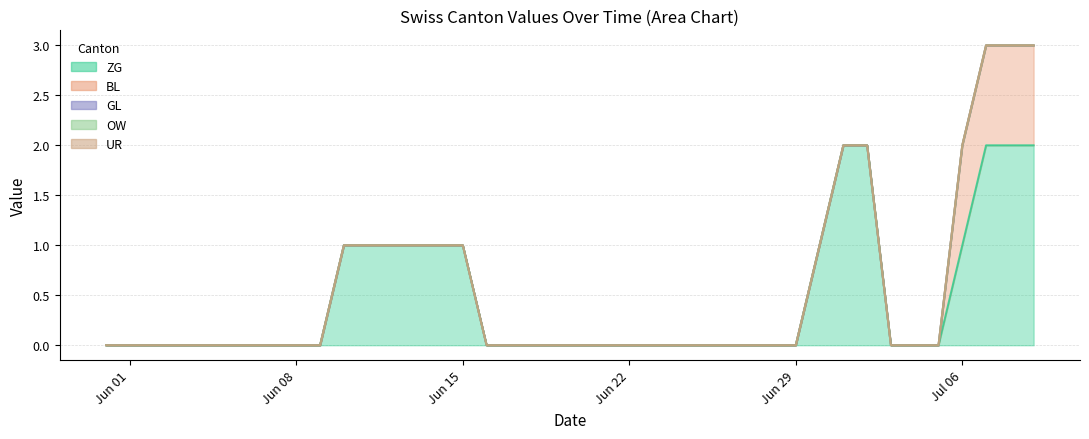

Does the chart have visible grid lines?

Yes